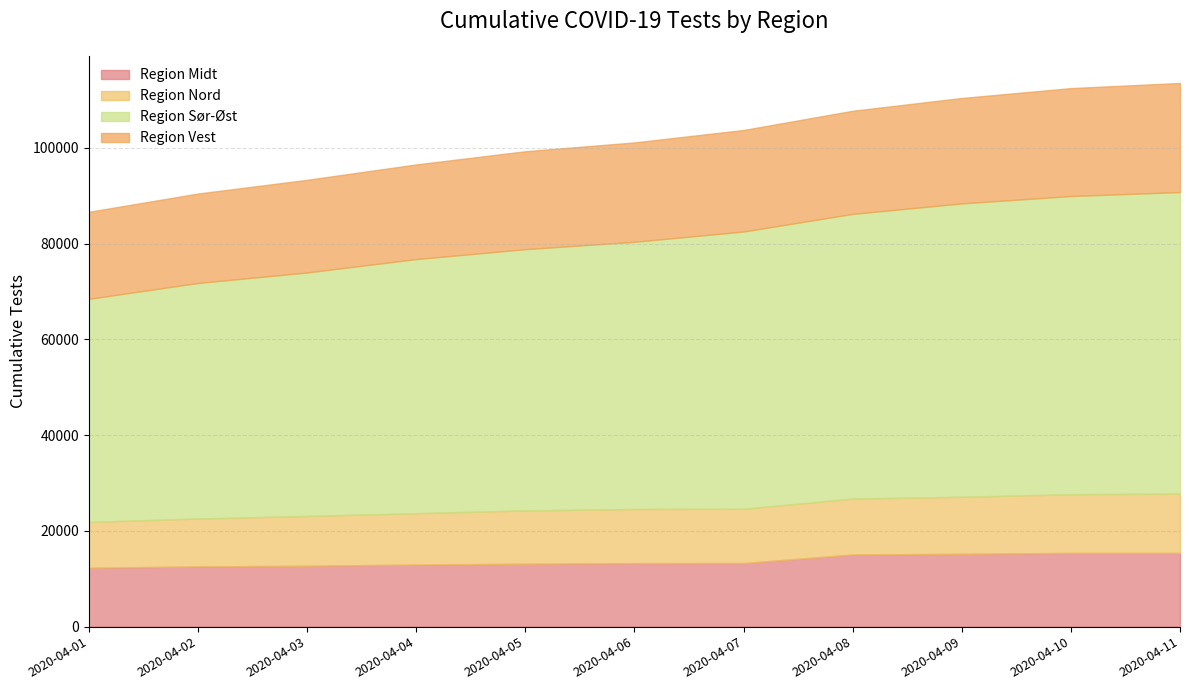

True or false: Region Sør-Øst and Region Midt intersect in this chart.

False